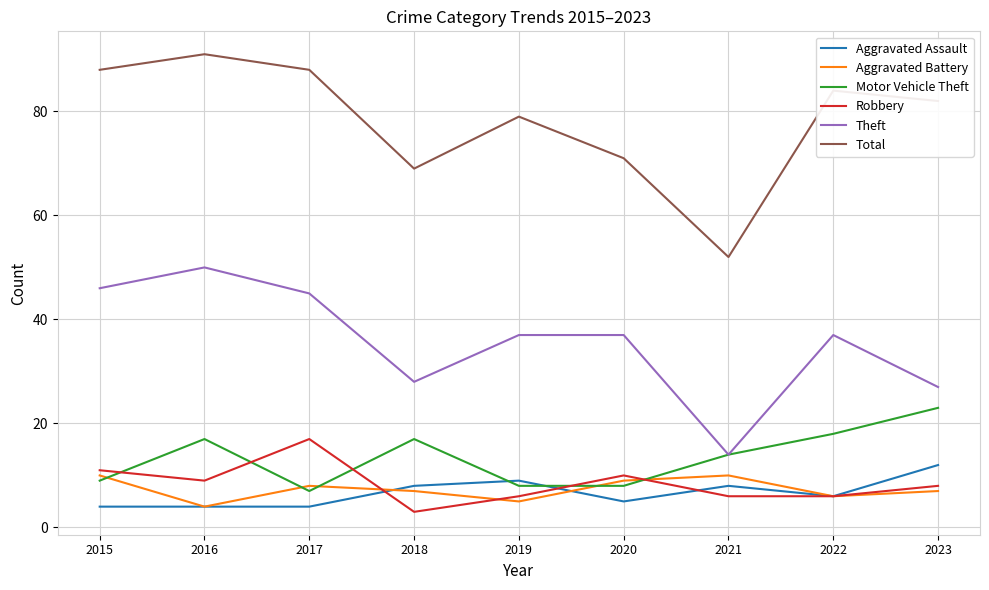

What is the highest value of the Theft series?

50